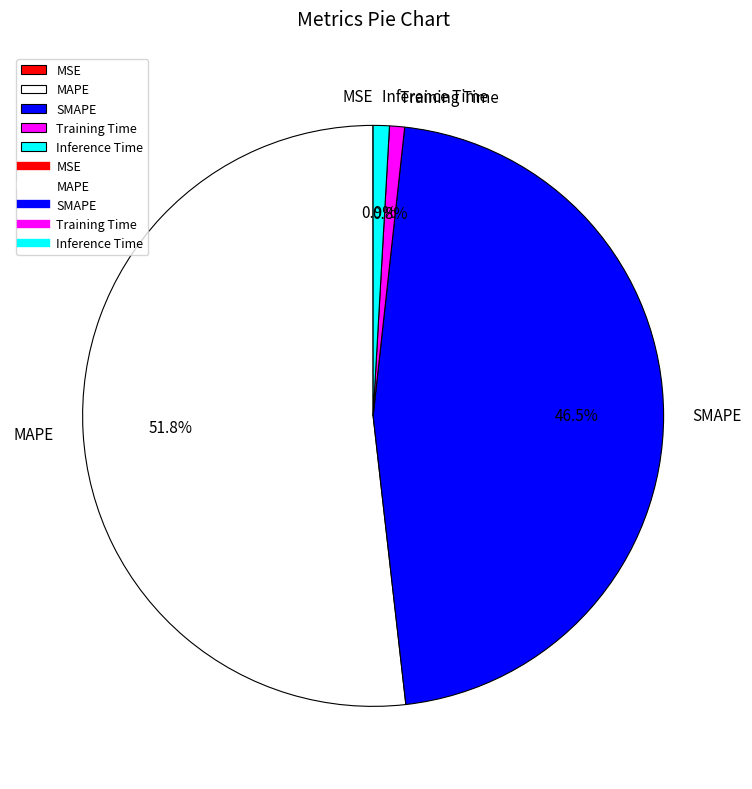

What percentage is NOT represented by Inference Time?

99.1%